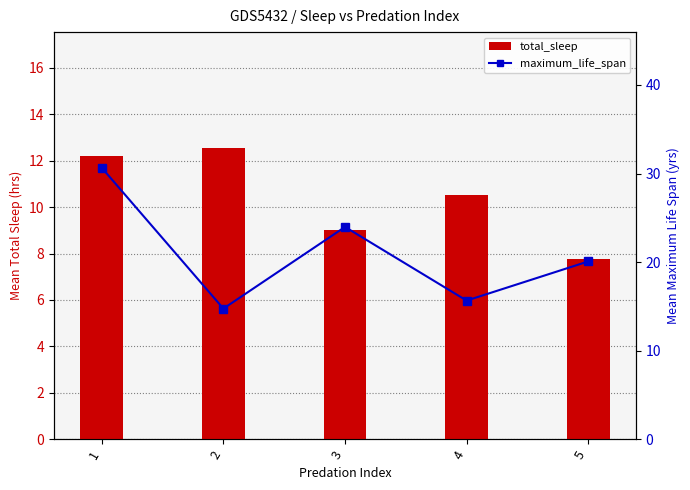

List the series in order of their overall mean, highest first.

maximum_life_span (mean), total_sleep (mean)